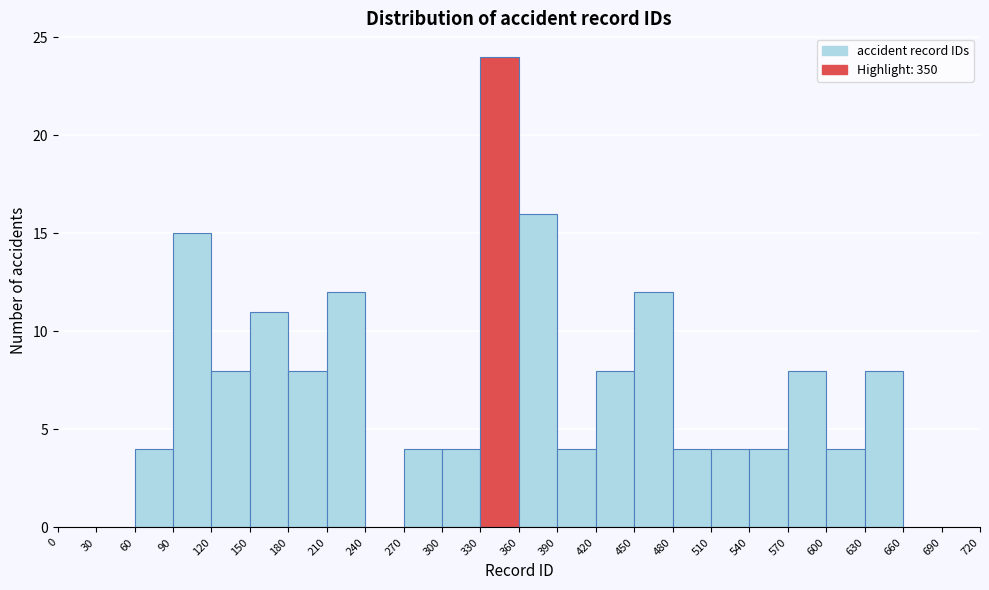

Reading left to right, transcribe this chart: for each bar, give the range it covers on the x-axis and its height. The values are not printed on the chart, so give them approximately, as read against the axis.

0 to 30: 0
30 to 60: 0
60 to 90: 4
90 to 120: 15
120 to 150: 8
150 to 180: 11
180 to 210: 8
210 to 240: 12
240 to 270: 0
270 to 300: 4
300 to 330: 4
330 to 360: 24
360 to 390: 16
390 to 420: 4
420 to 450: 8
450 to 480: 12
480 to 510: 4
510 to 540: 4
540 to 570: 4
570 to 600: 8
600 to 630: 4
630 to 660: 8
660 to 690: 0
690 to 720: 0